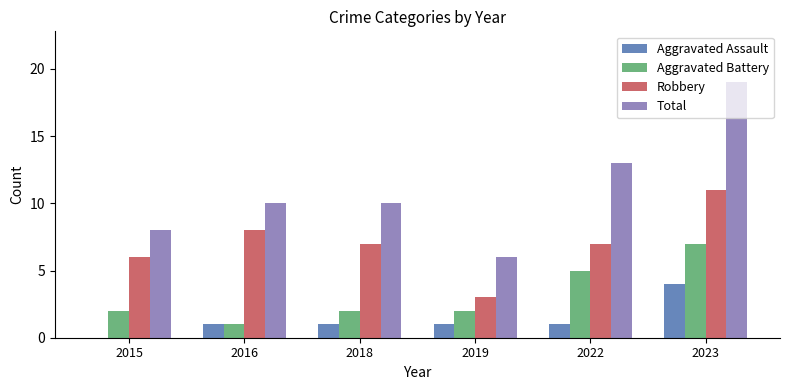

What value does the Aggravated Assault series have at 2022?

1